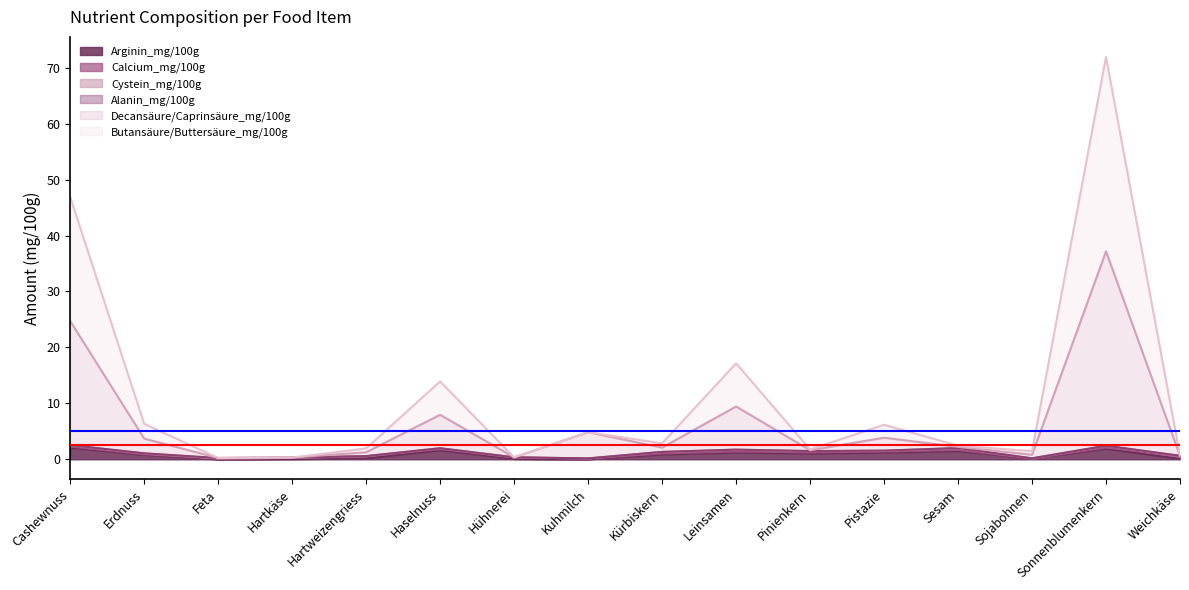

The value of Butansäure/Buttersäure_mg/100g at Hartkäse is 0.3. True or false?

True